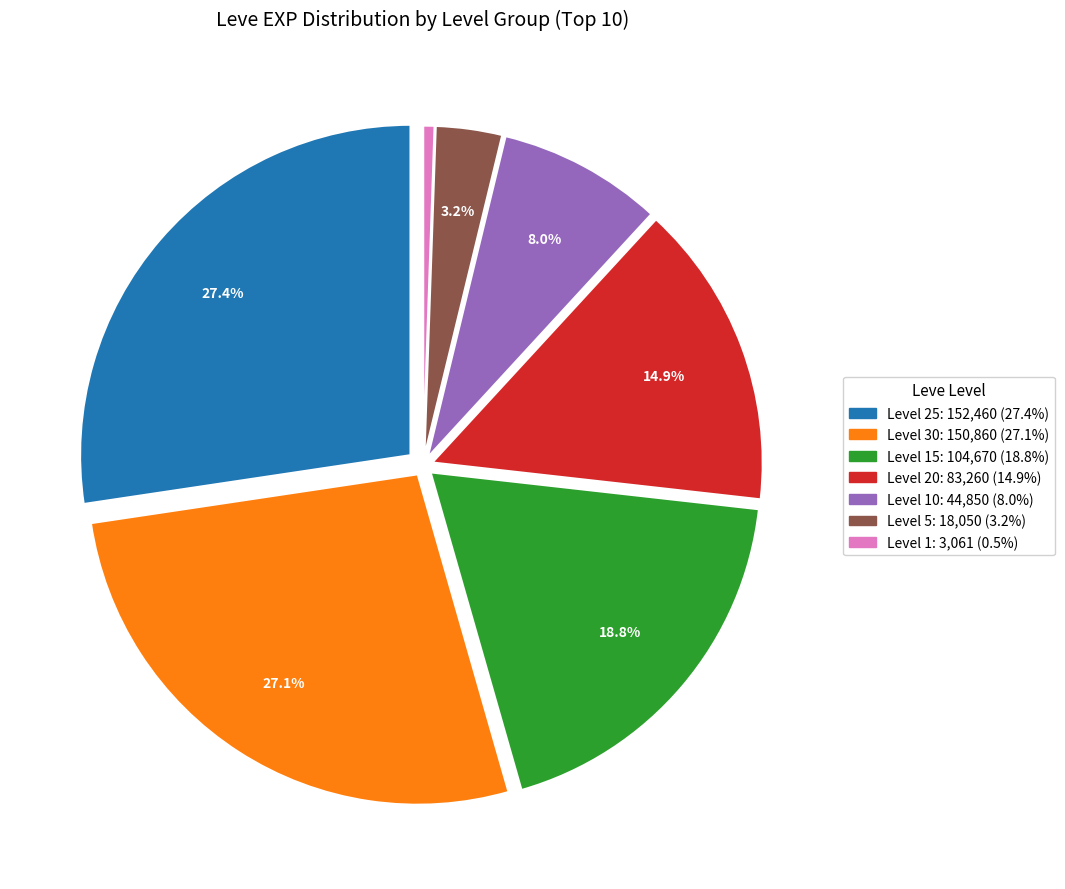

Is there any slice that represents more than half of the pie?

No